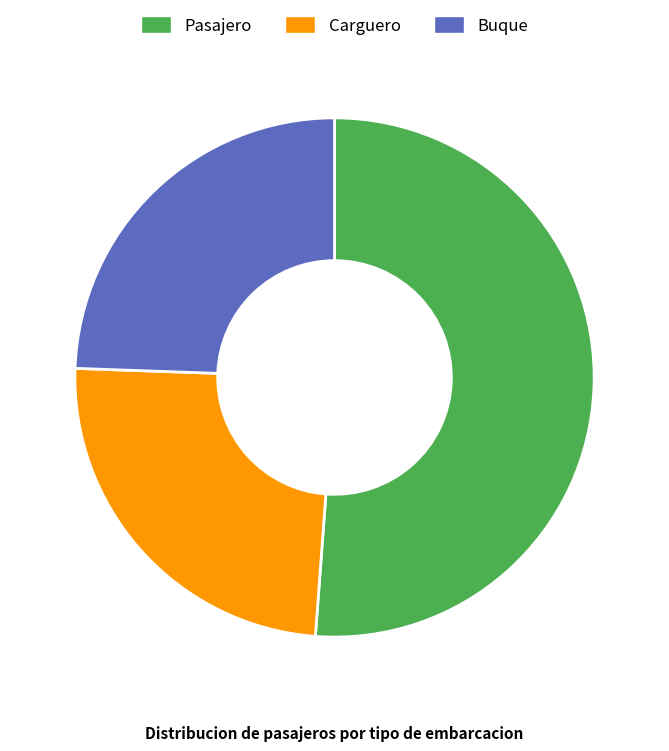

Which category has the biggest portion of the pie?

Pasajero